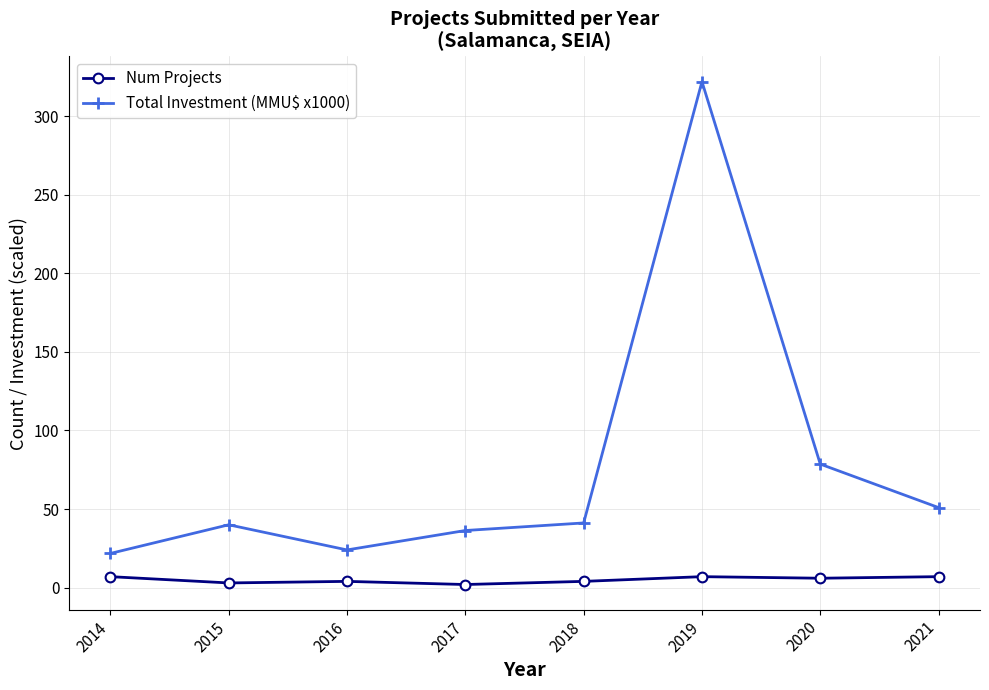

True or false: Total Investment (MMU$ x1000) and Num Projects intersect in this chart.

False